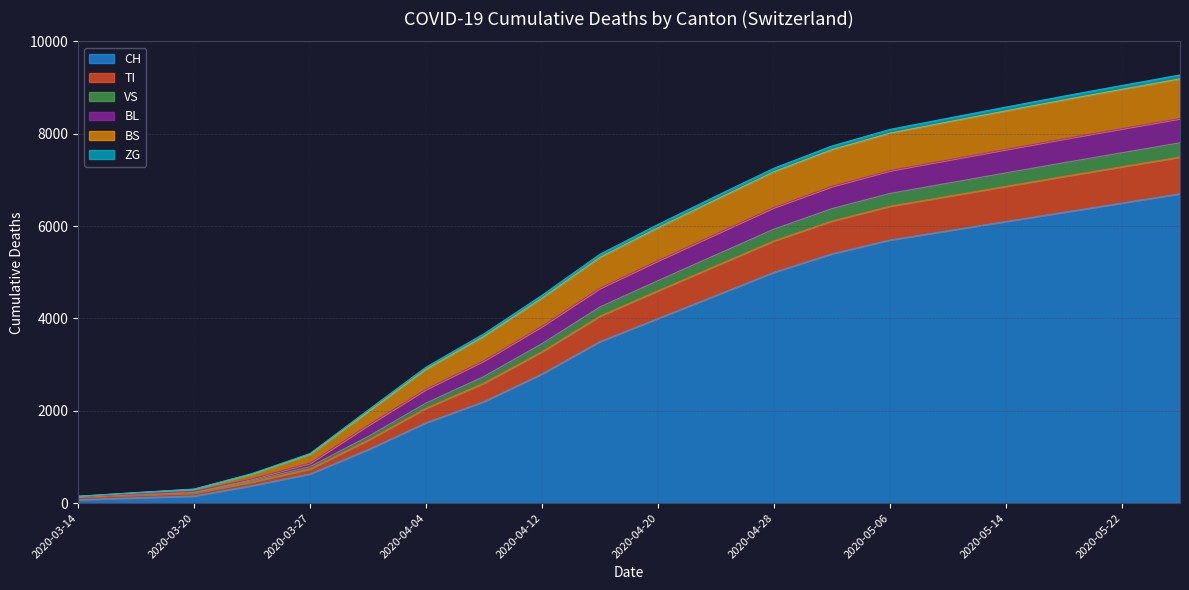

What is the label of the 6th point from the left?

2020-03-31